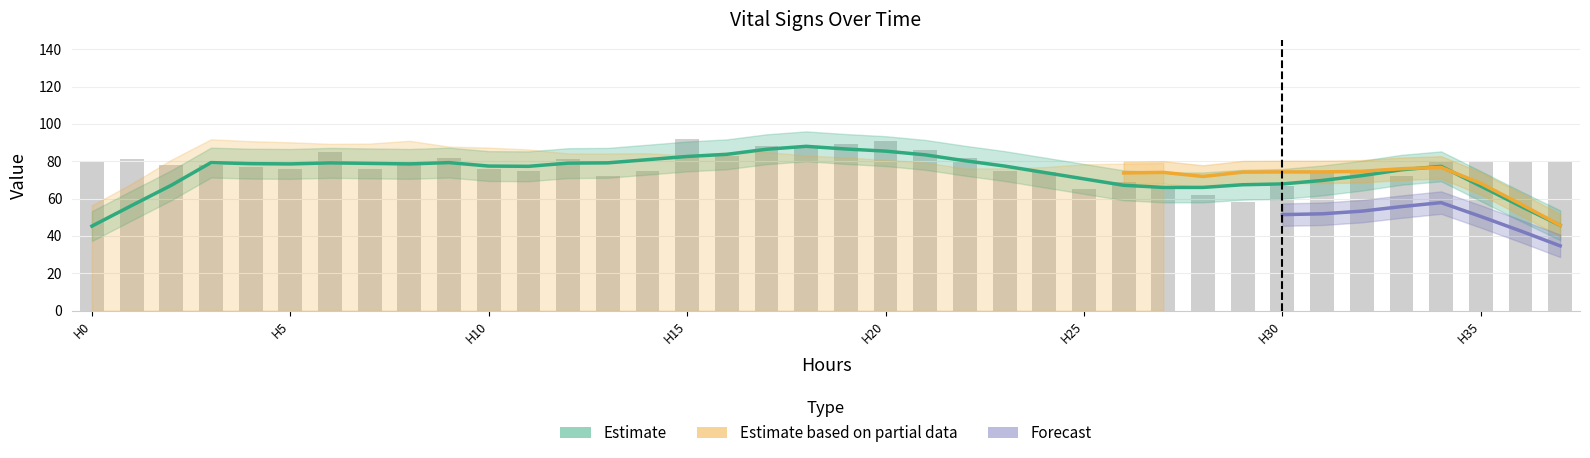

Are the bars grouped side by side (vs. stacked)?

Yes